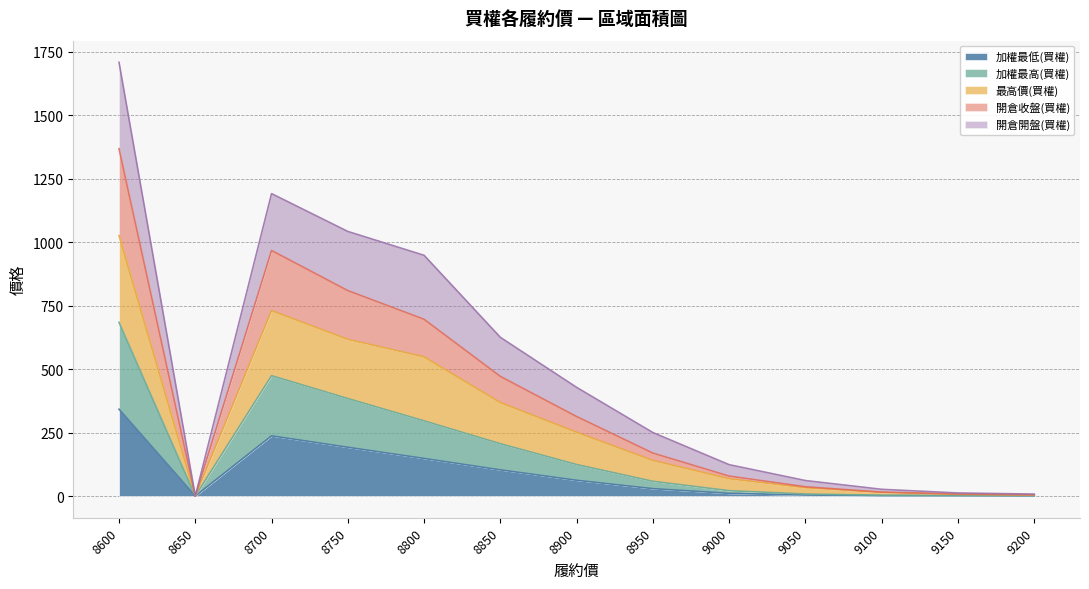

Where is the first local maximum for 最高價(買權)?

8700